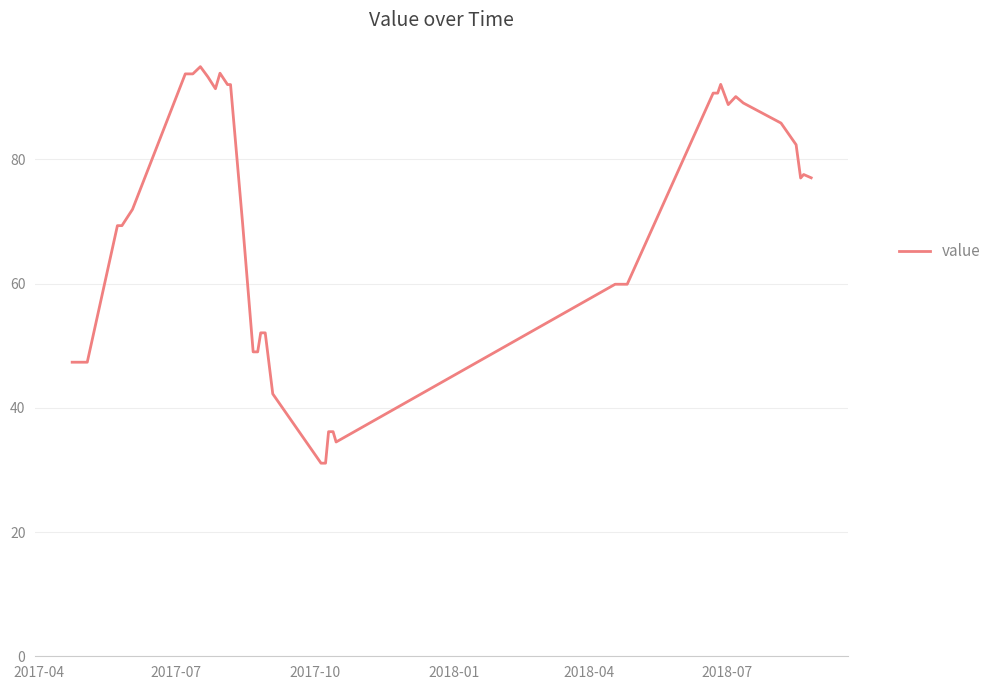

What is the difference between the maximum and minimum values?

63.8